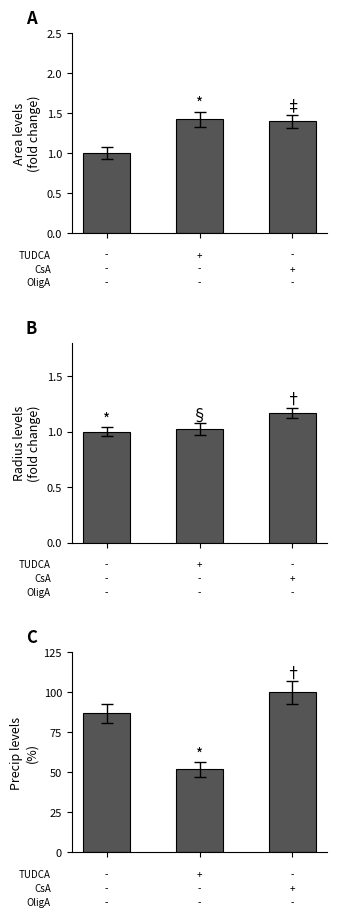

What is the sum of all area values?

3.8